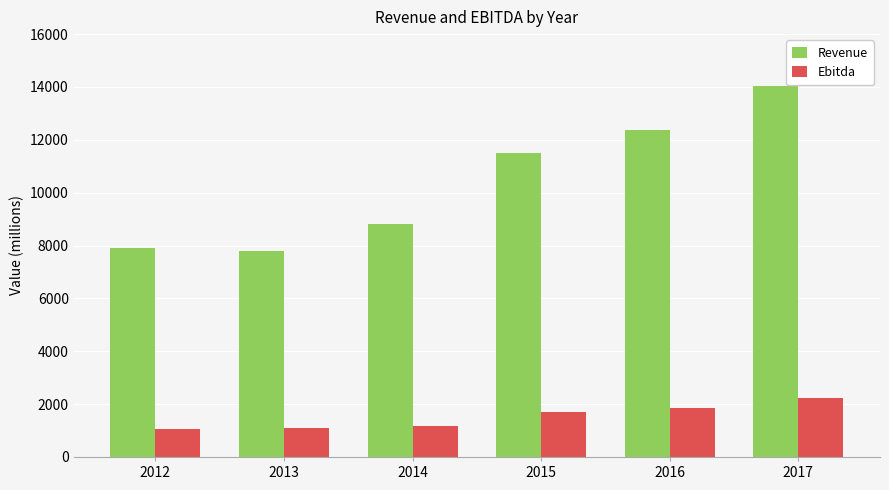

What is the greatest value displayed?

14044